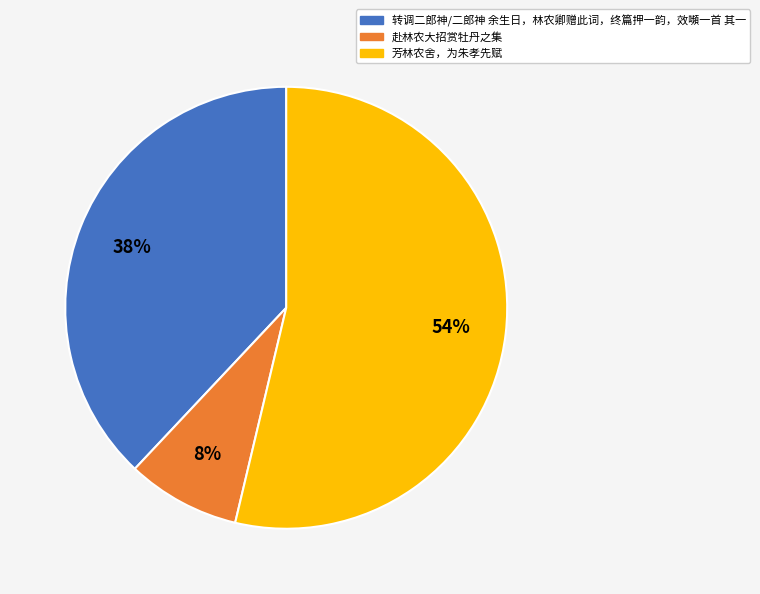

The 转调二郎神/二郎神 余生日，林农卿赠此词，终篇押一韵，效嚬一首 其一 slice represents 32% of the pie. True or false?

False